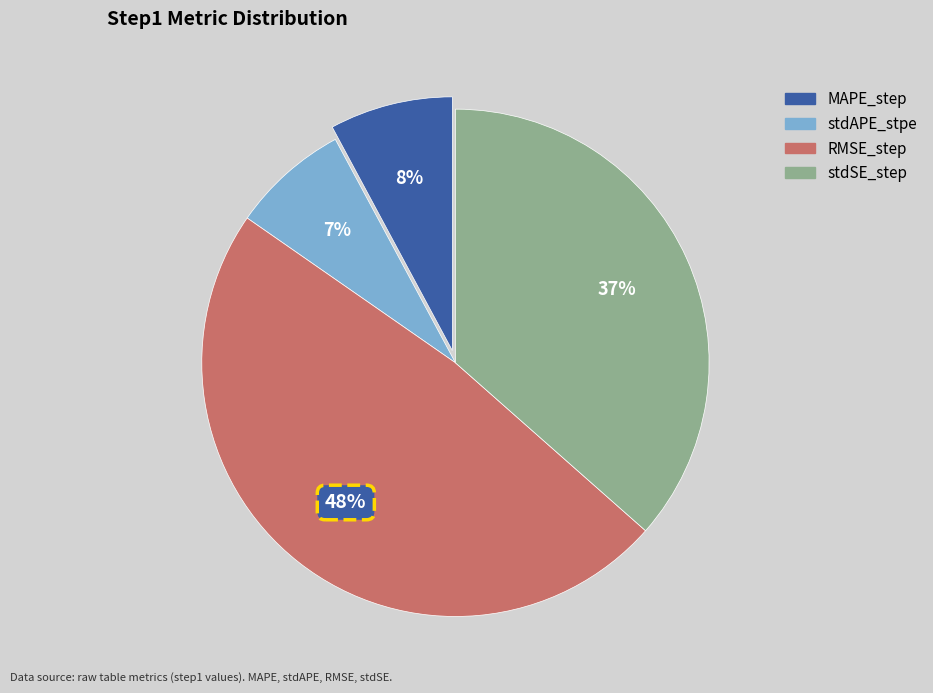

Do stdAPE_stpe and RMSE_step together represent more than half of the pie?

Yes